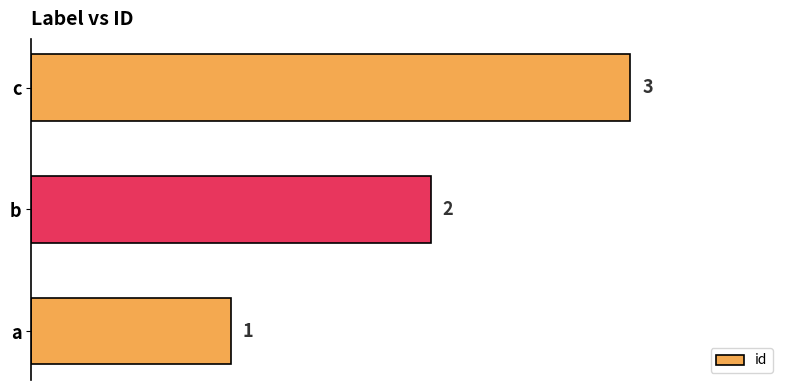

How many series are shown in this chart?

1